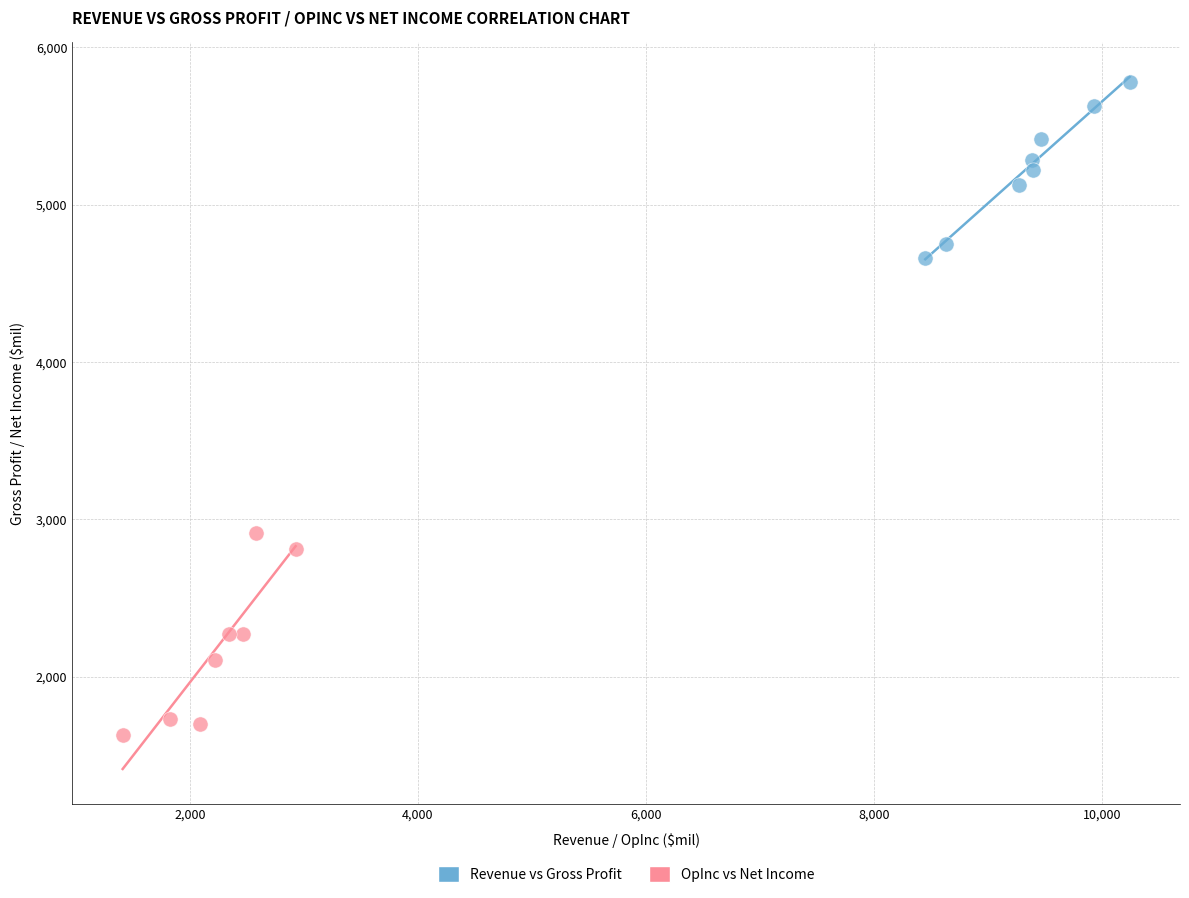

Which series contains the highest Y value?

Revenue vs Gross Profit